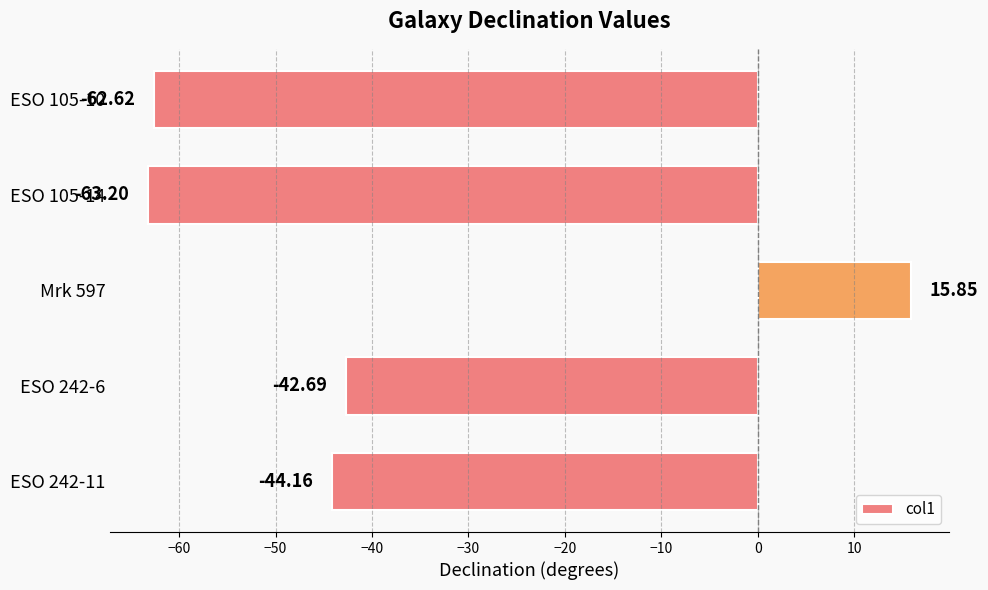

Between ESO 105-10 and ESO 105-14, which is larger?

ESO 105-10